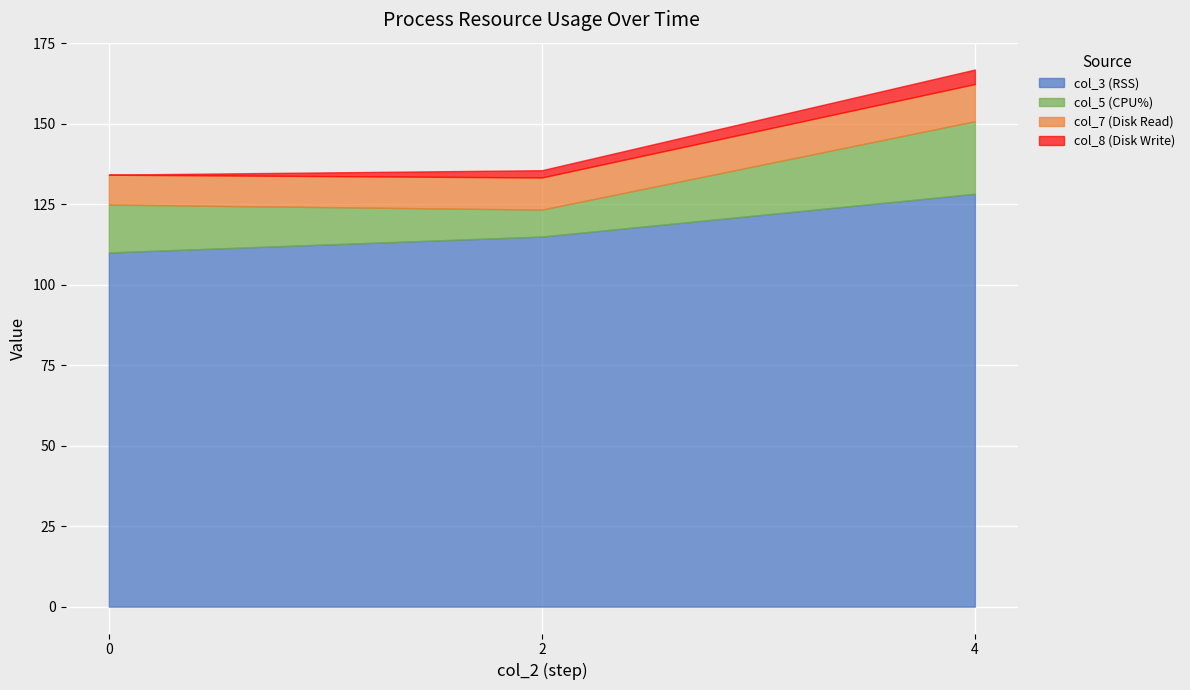

True or false: col_3 (RSS) has a value of 166.1 at 0.

False